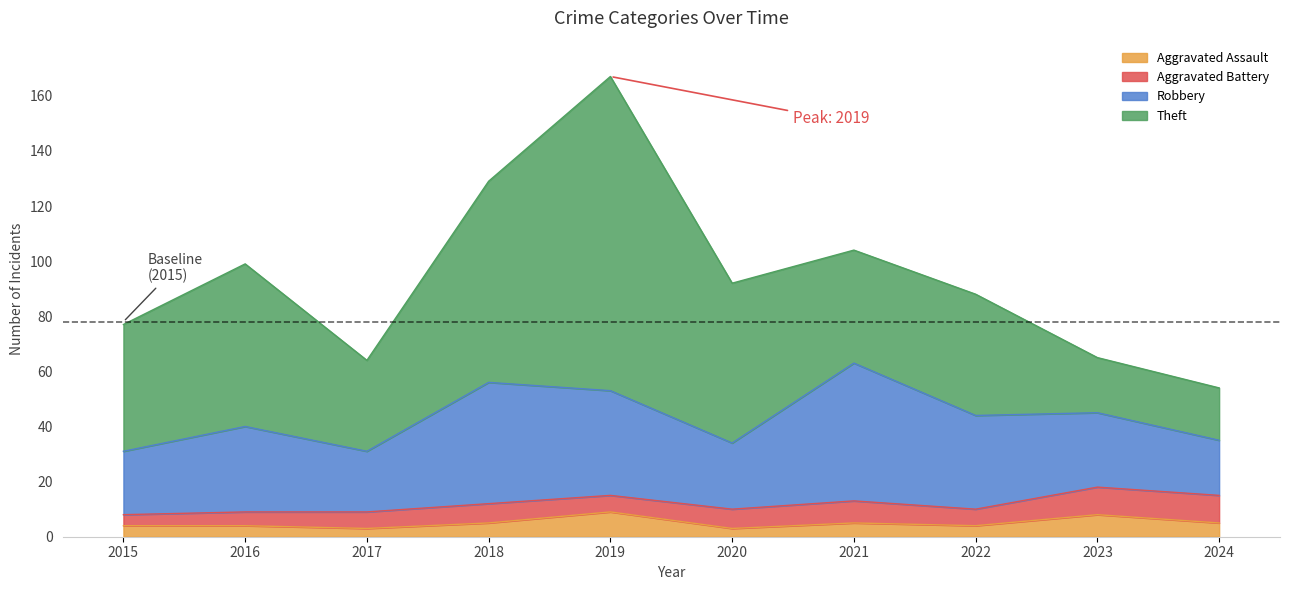

Which series has the largest range (max minus min)?

Theft